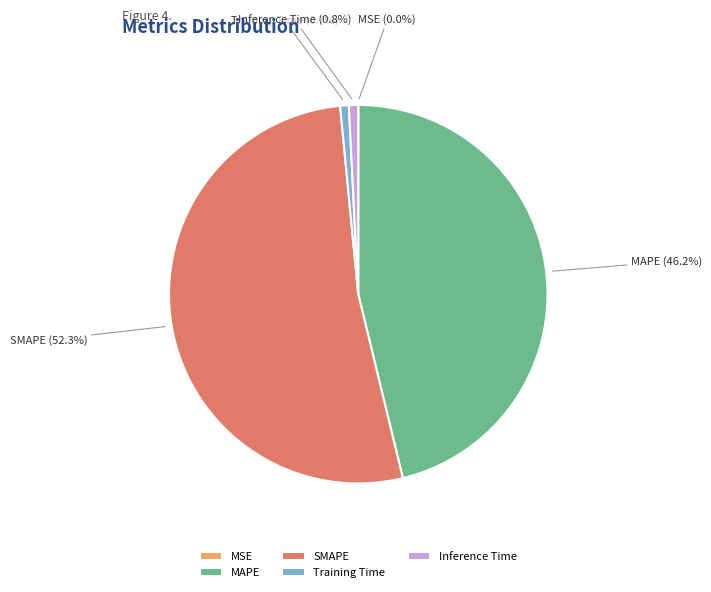

Is there a majority slice in this chart?

Yes